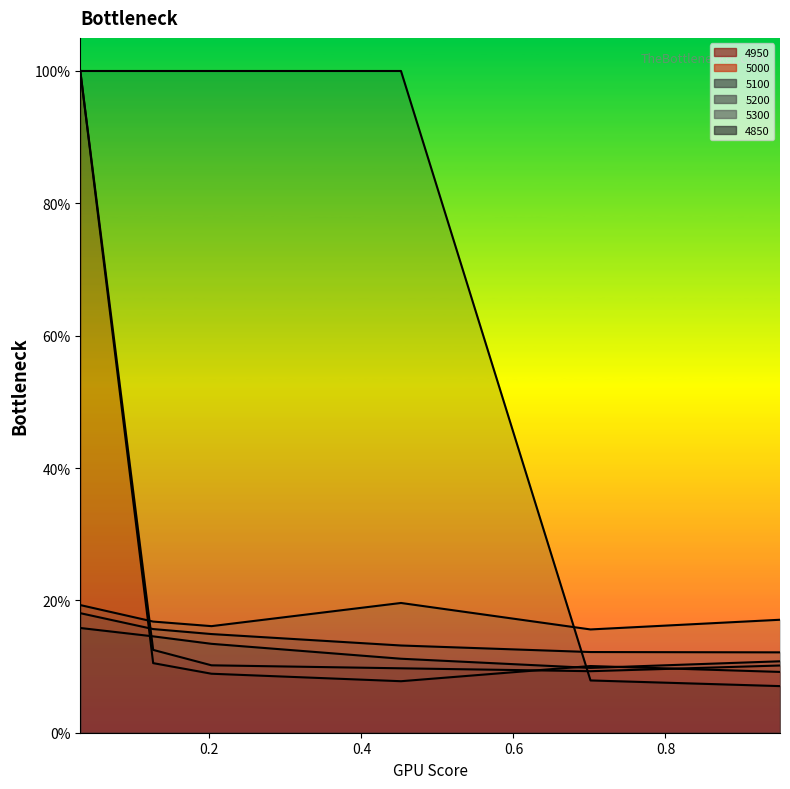

Which series changed the most between 0.126027397260274 and 0.9506849315068493?

4850